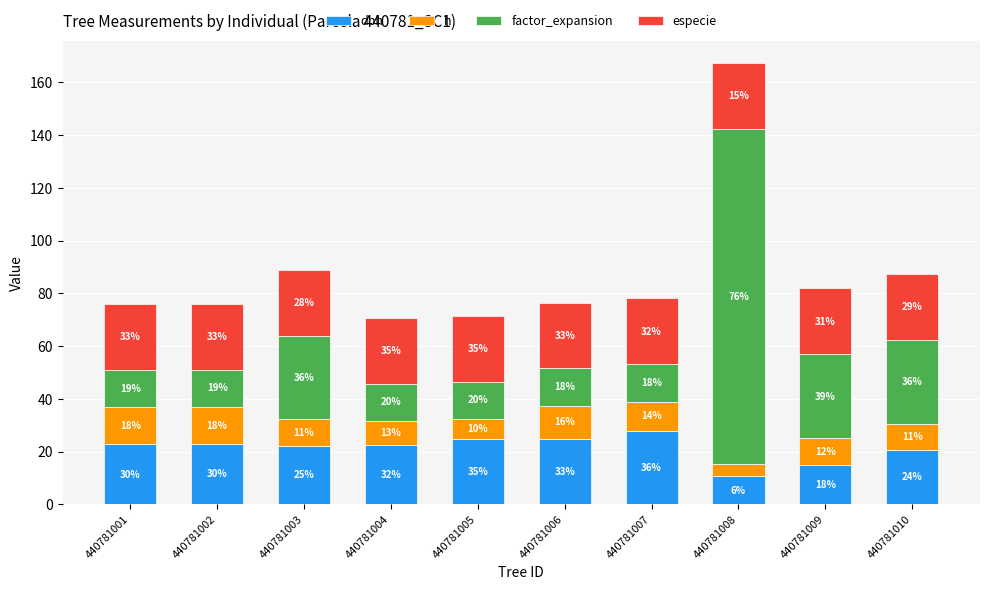

Between 440781007 and 440781008, which series saw the biggest shift?

factor_expansion